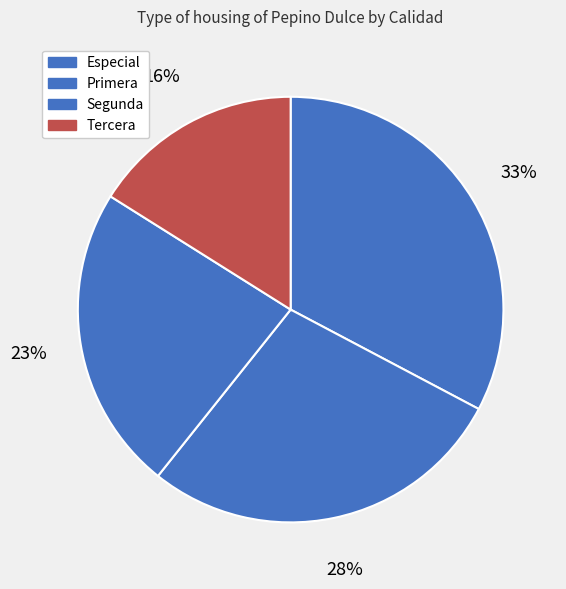

To the nearest percent, what is the difference between the Primera and Segunda slice percentages?

5%